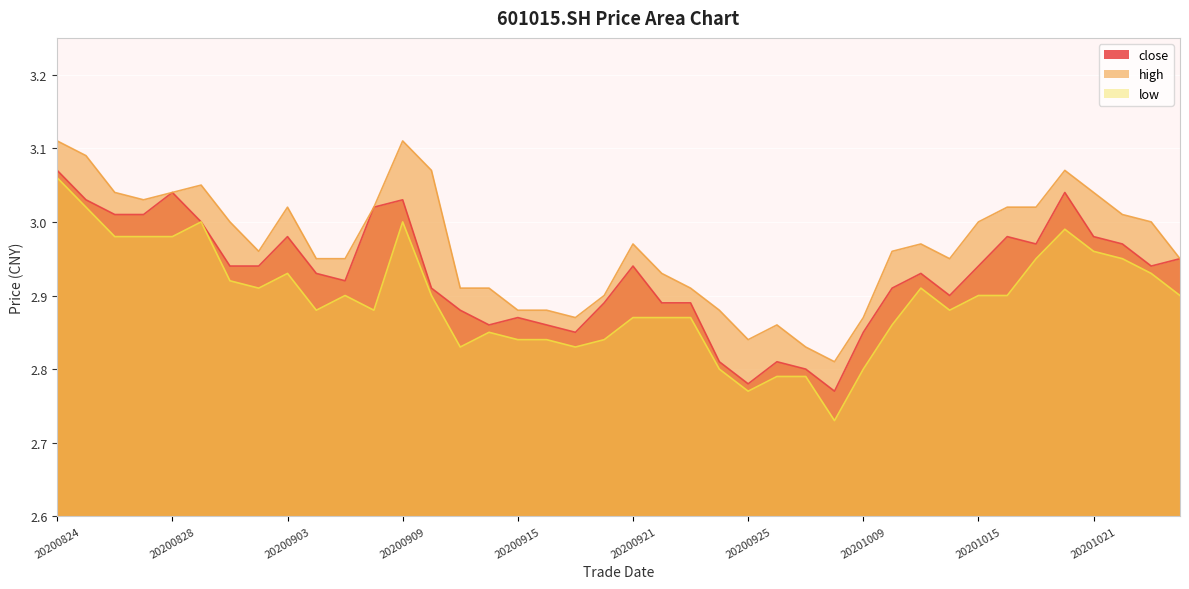

What is the sum of all close values?

117.1